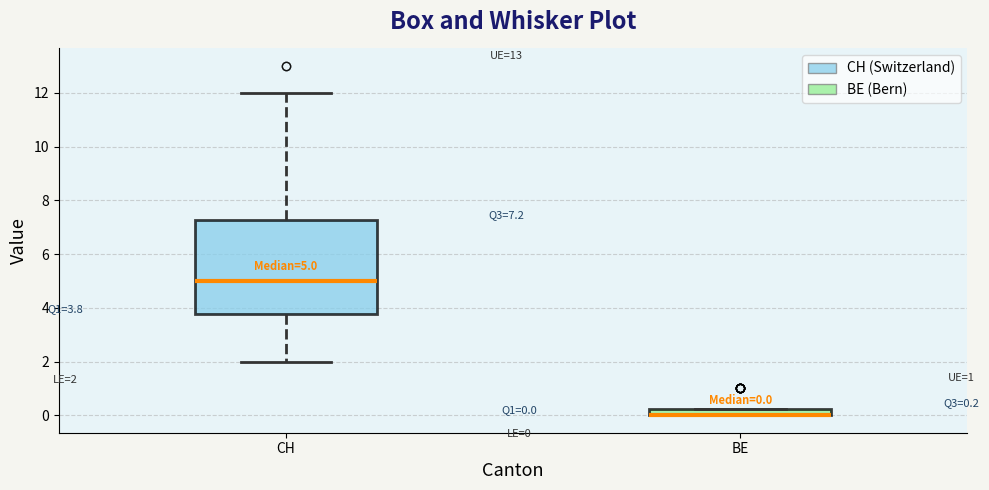

Comparing the boxes themselves (not the whiskers), which one is the tallest?

CH